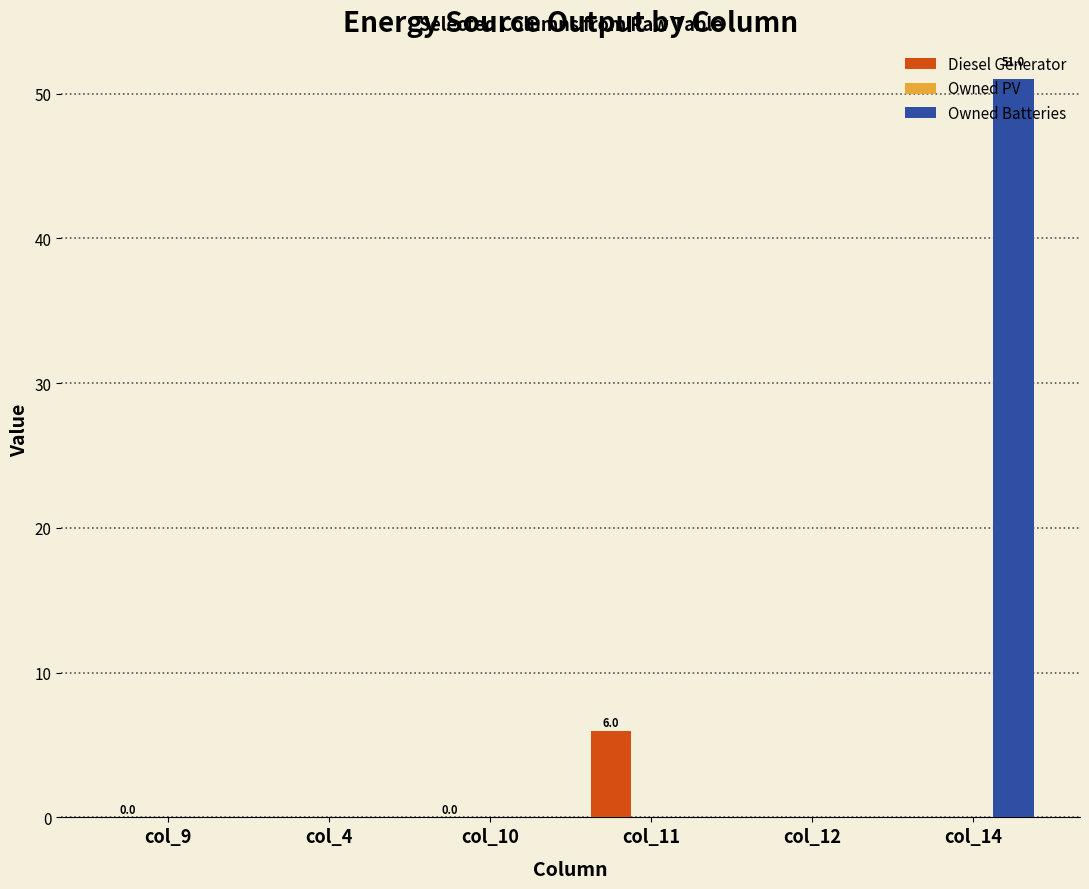

What is the greatest value displayed?

51.0